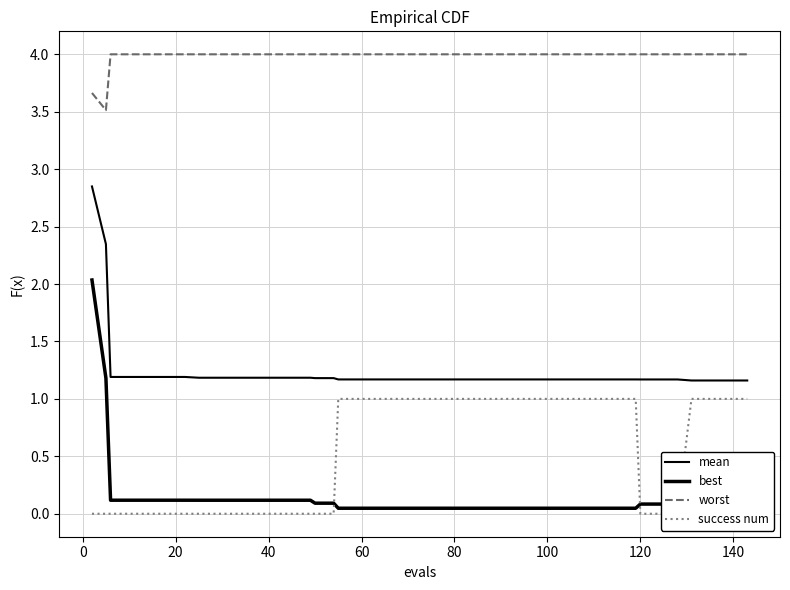

At which category does the chart reach its peak across all series?

20